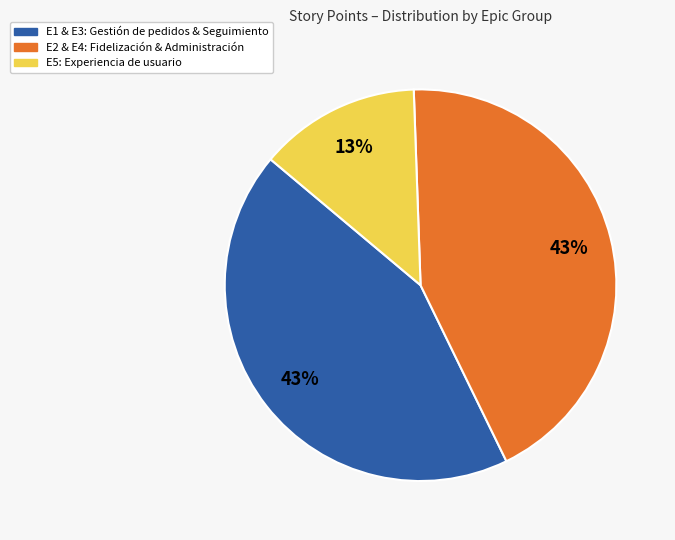

Does any single category account for the majority?

No